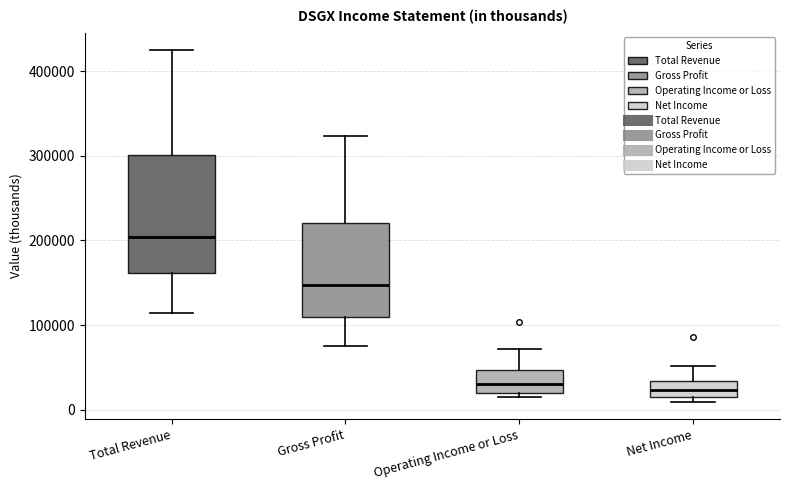

Where does the median line of the box for Gross Profit sit on the y-axis? The values are not printed on the chart, so give them approximately, as read against the axis.

150000